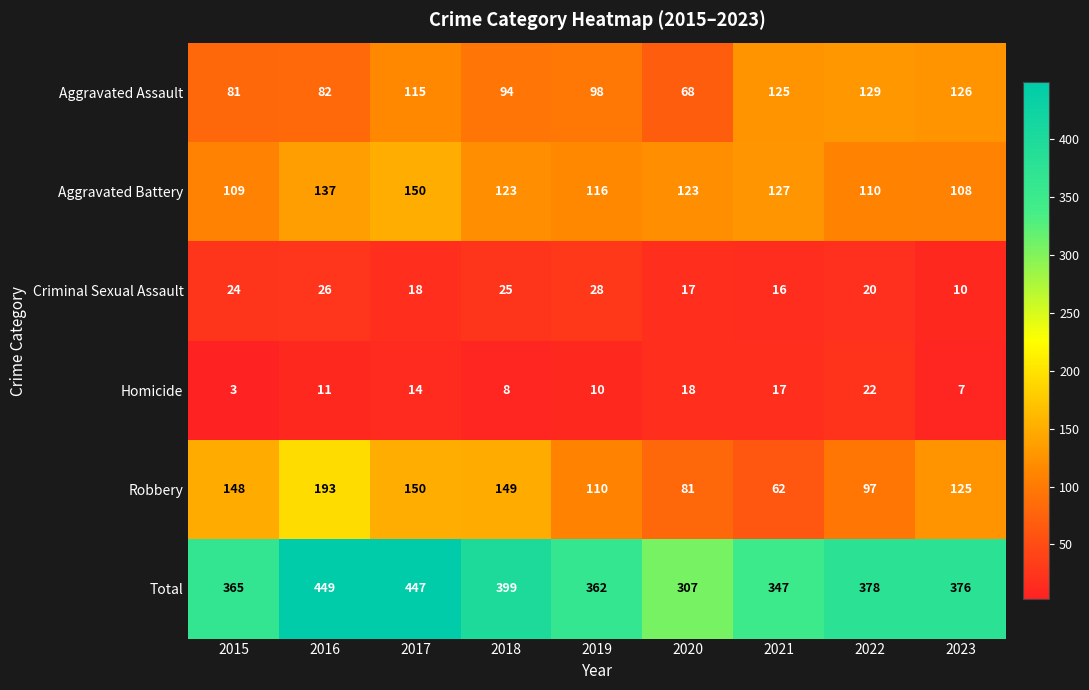

Which category has the lowest value in the Aggravated Battery series?

2023